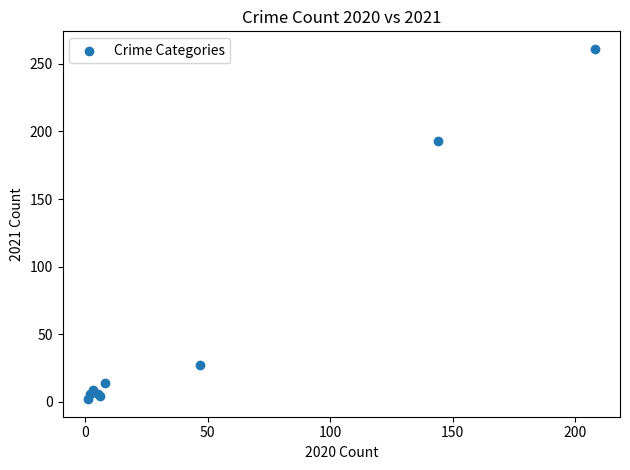

What Y value in the scatter plot is closest to 131?

193